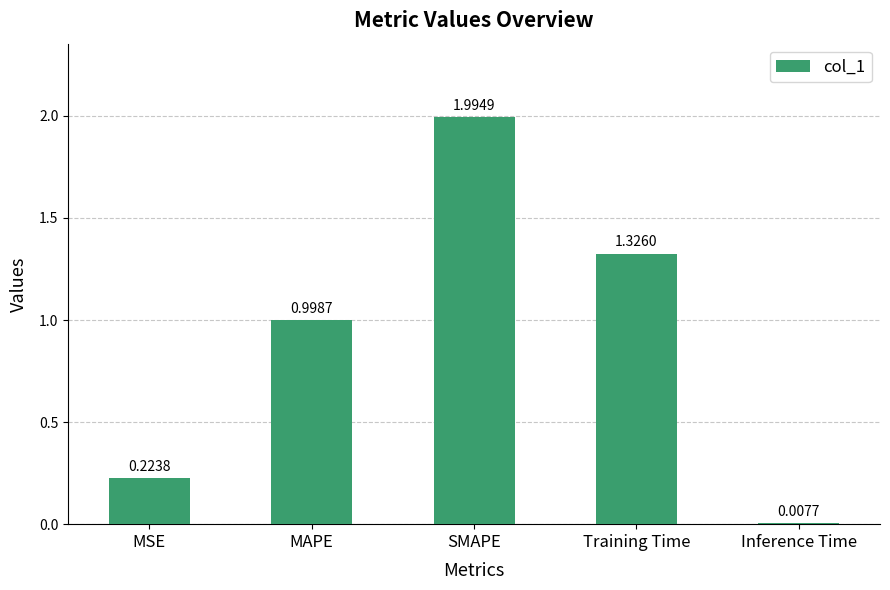

Between MAPE and MSE, which is larger?

MAPE